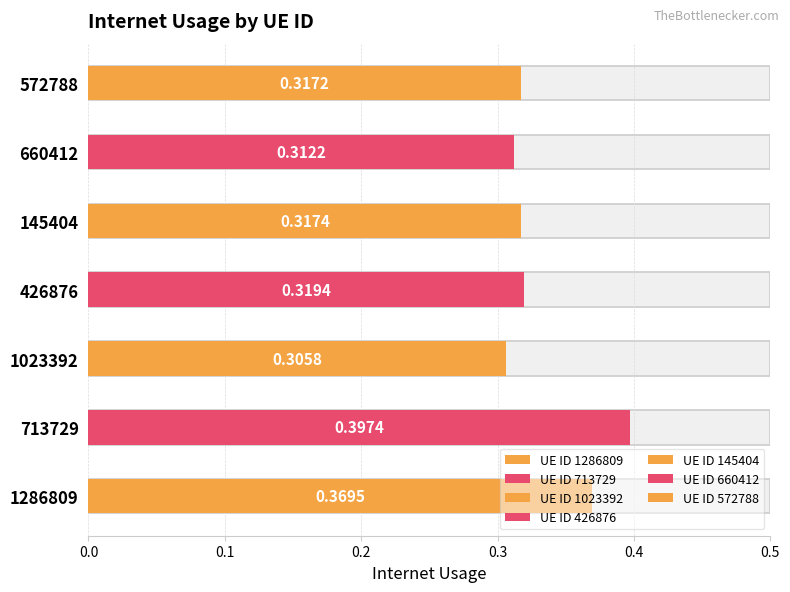

What position from the right is 713729?

6